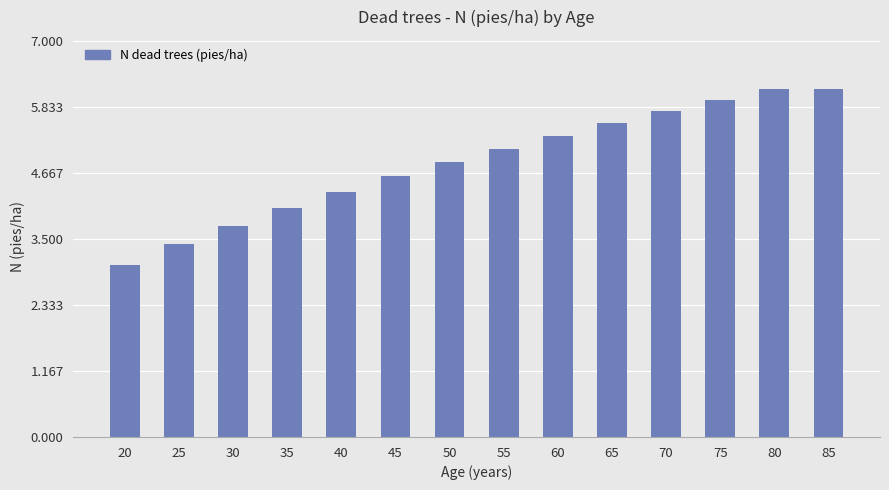

What is the average value?

4.9